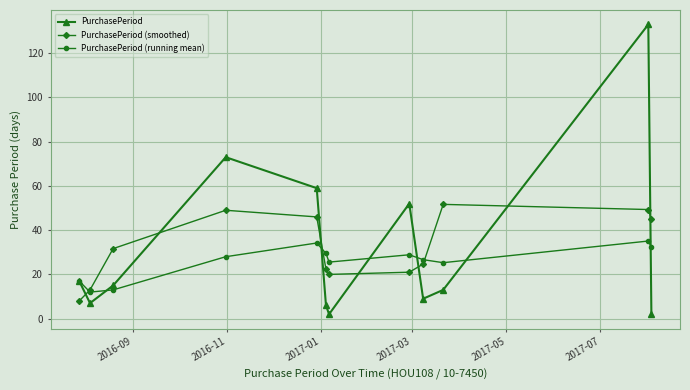

Rank the series by their maximum value, from highest to lowest.

PurchasePeriod, PurchasePeriod (smoothed), PurchasePeriod (running mean)